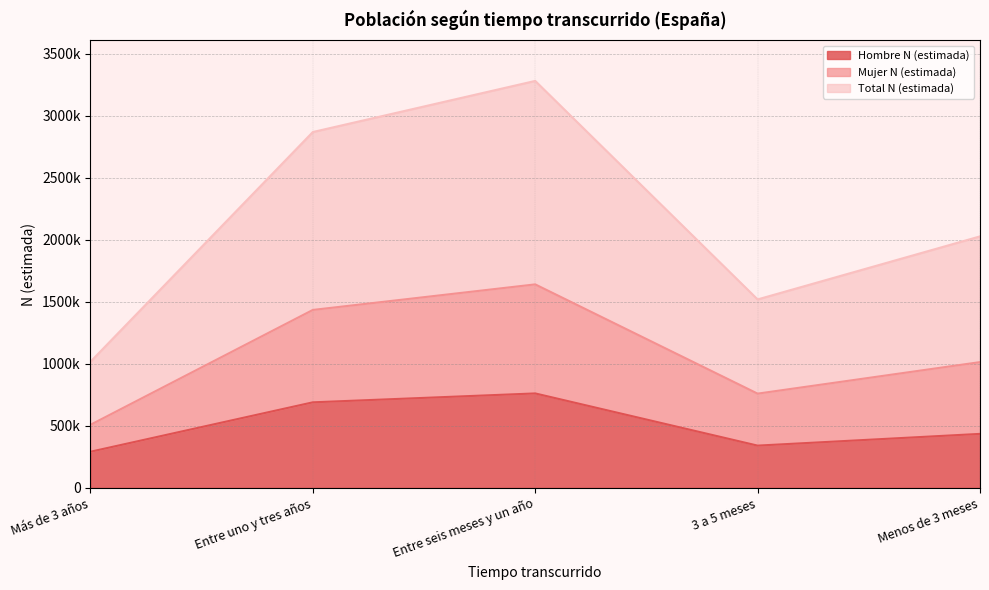

How many lines are shown in the chart?

3